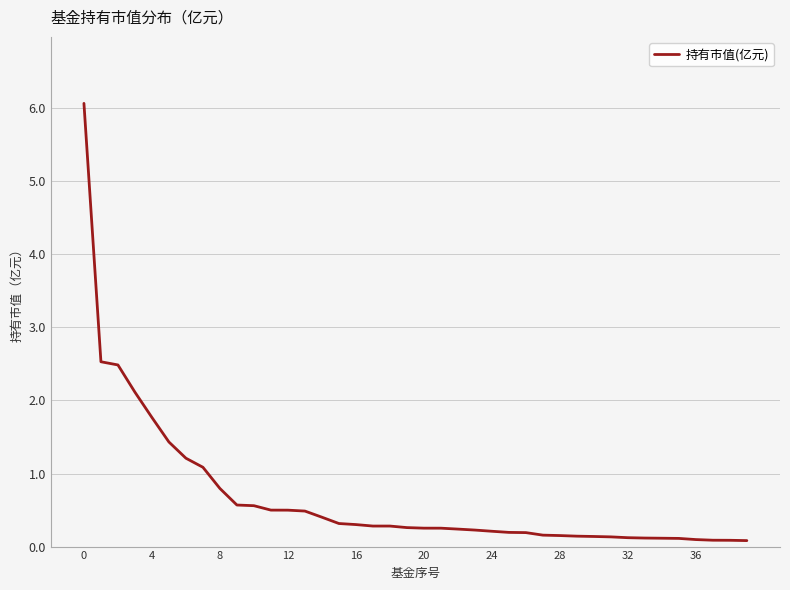

The value at 4 is 2.4. True or false?

False